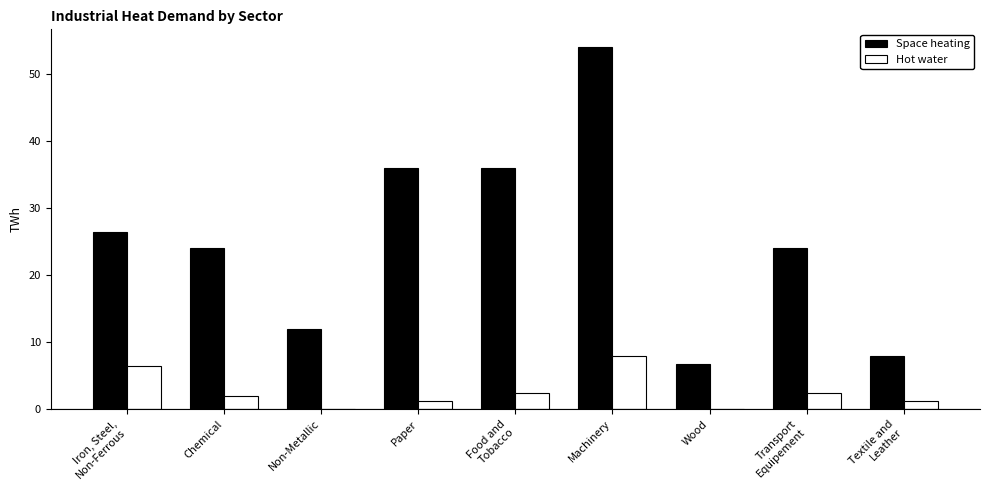

Which series has the largest range (max minus min)?

Space heating